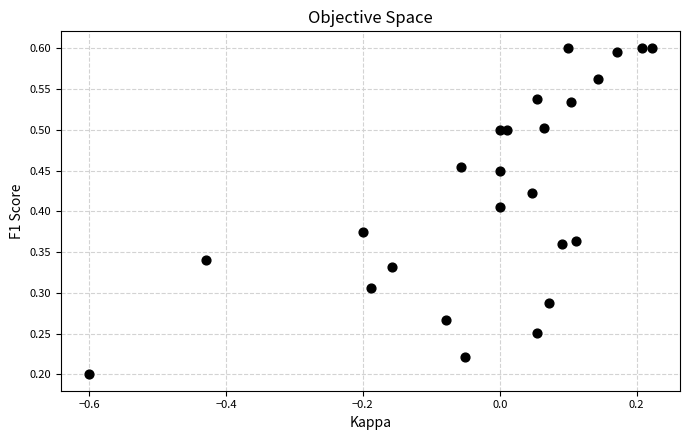

What is the range of X values (max minus min)?

0.8